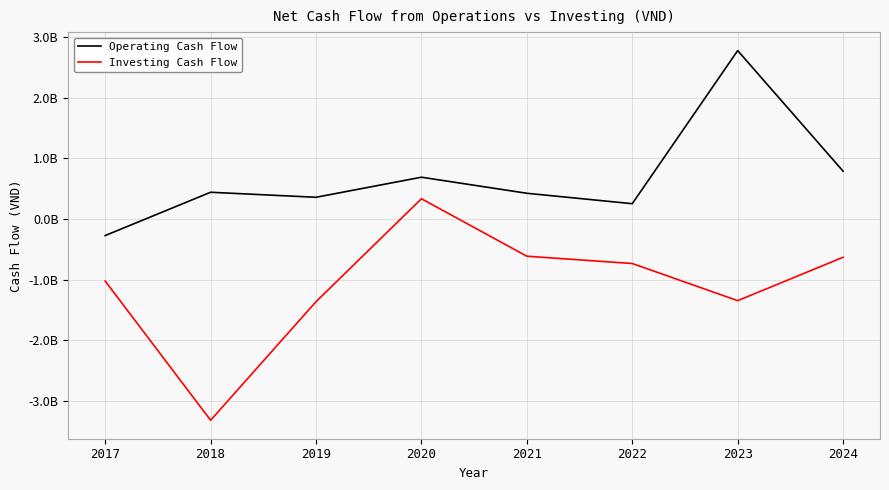

At which label does Operating Cash Flow reach its peak?

2023